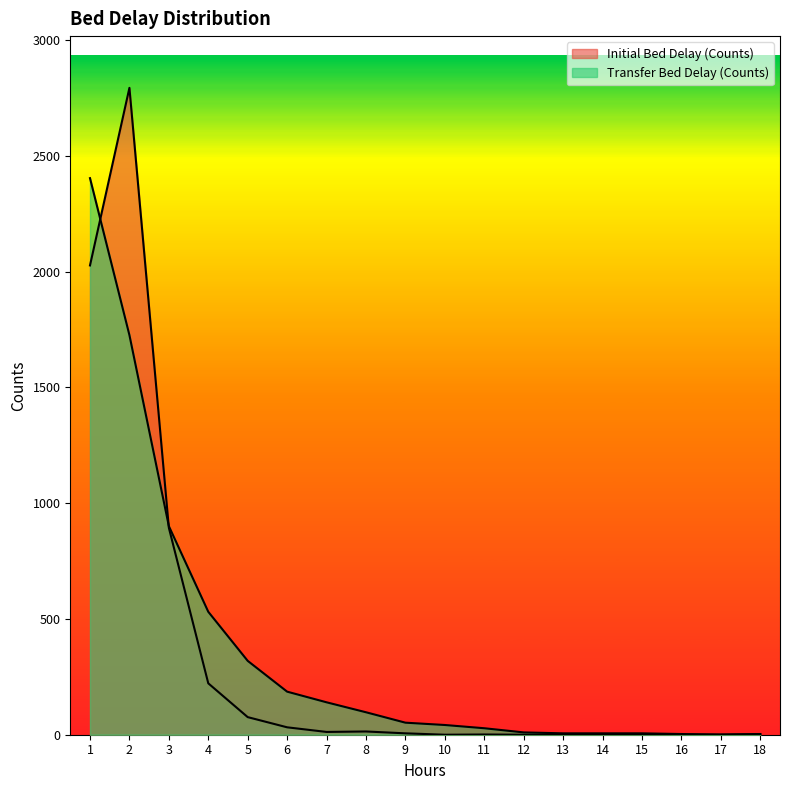

Rank the series by their average value, from highest to lowest.

Transfer Bed Delay (Counts), Initial Bed Delay (Counts)